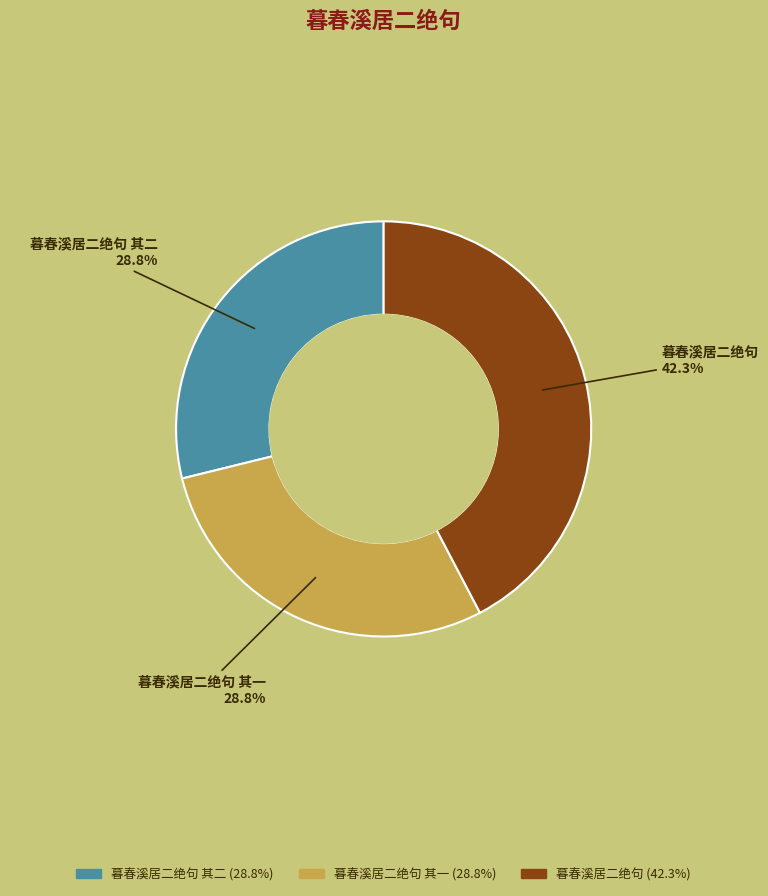

Does any single category account for the majority?

No